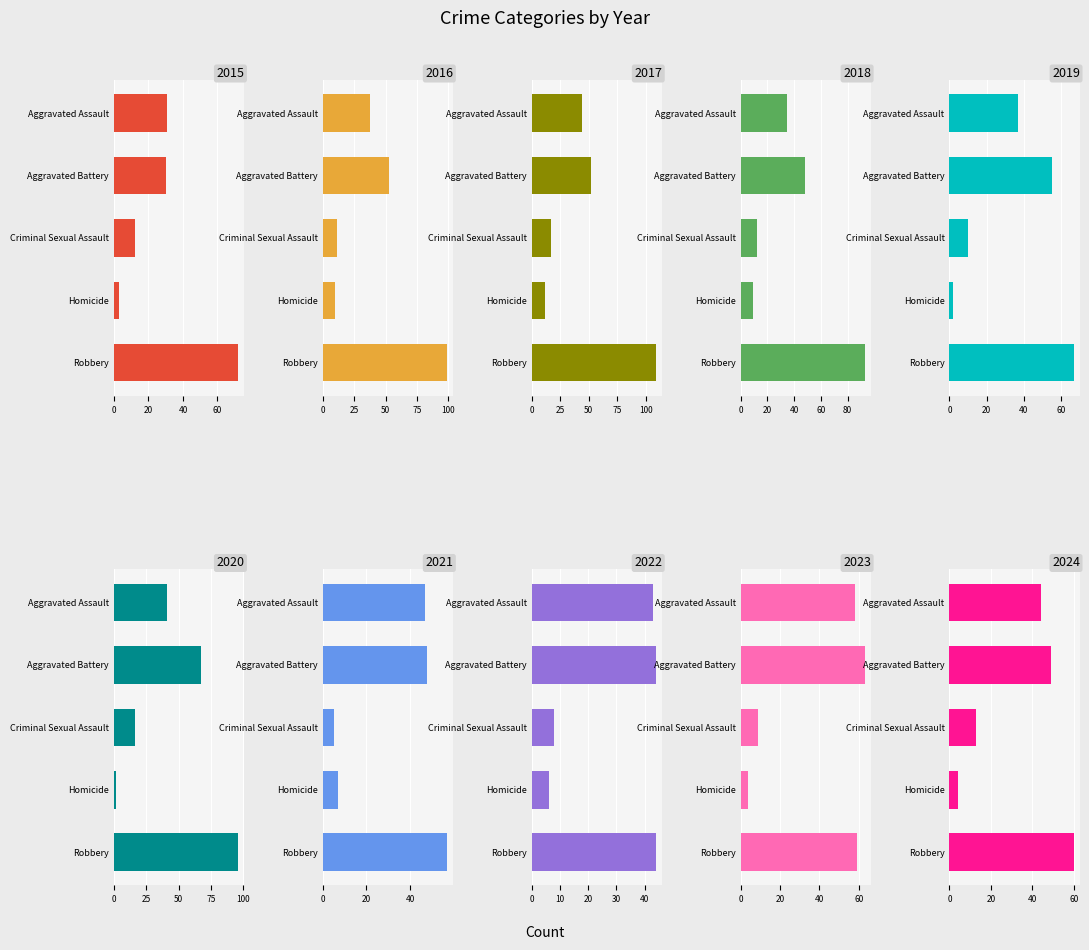

What is the value of the Homicide bar at the 6th from the left?

2